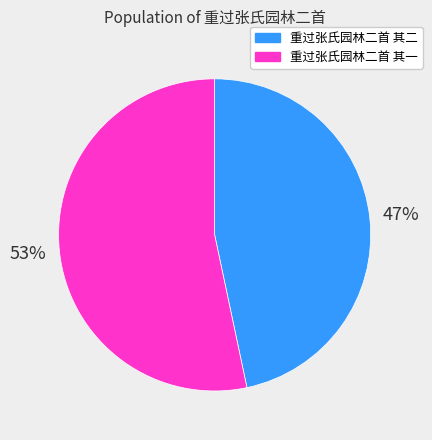

True or false: 重过张氏园林二首 其二 accounts for 60% of the total.

False